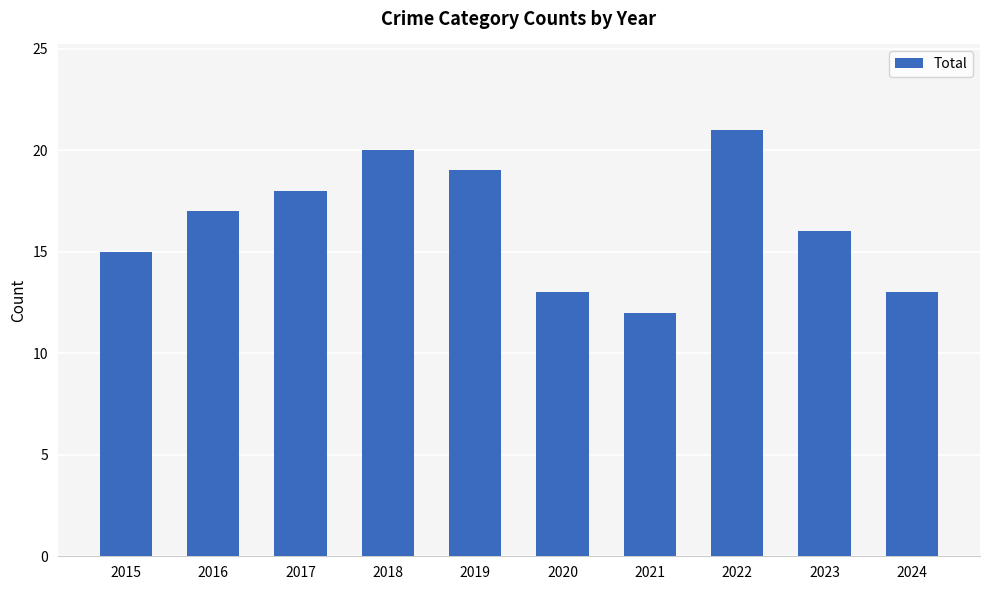

True or false: the data shows 19 at 2019.

True